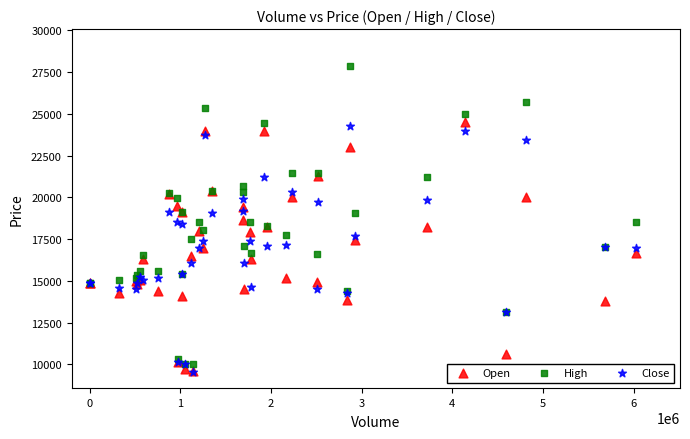

What are all the series names shown in the legend?

Open, High, Close